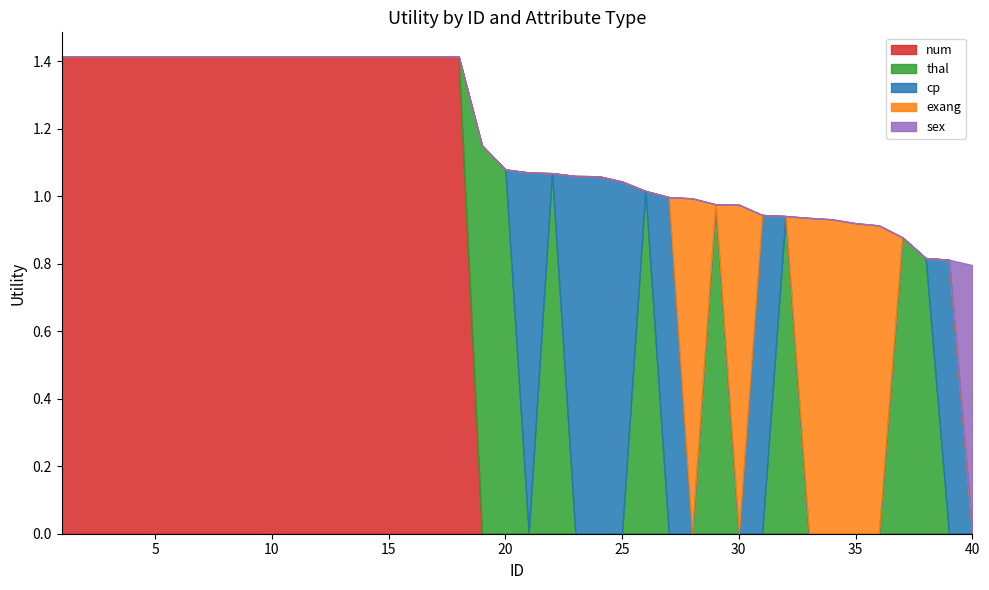

What is the average value of the num series?

0.6